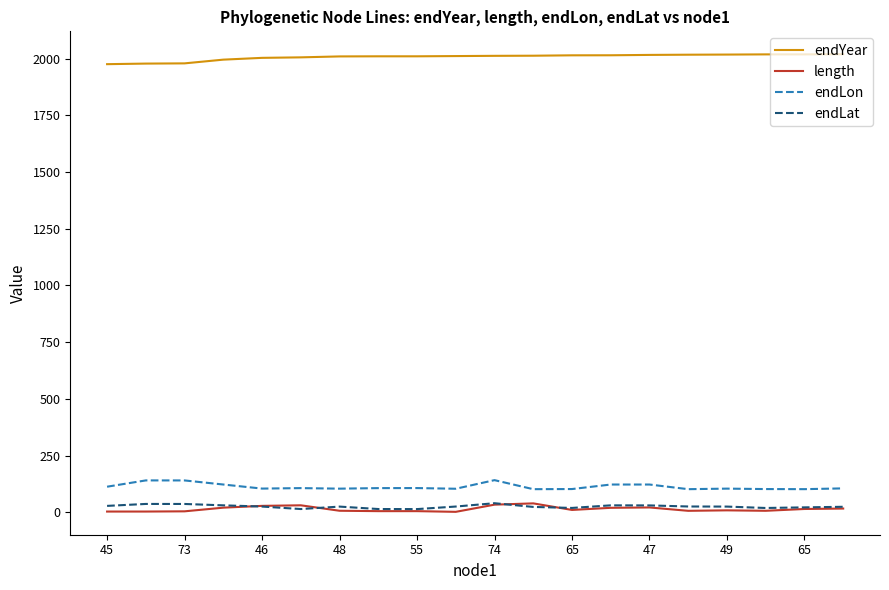

What is the smallest value displayed?

1.5